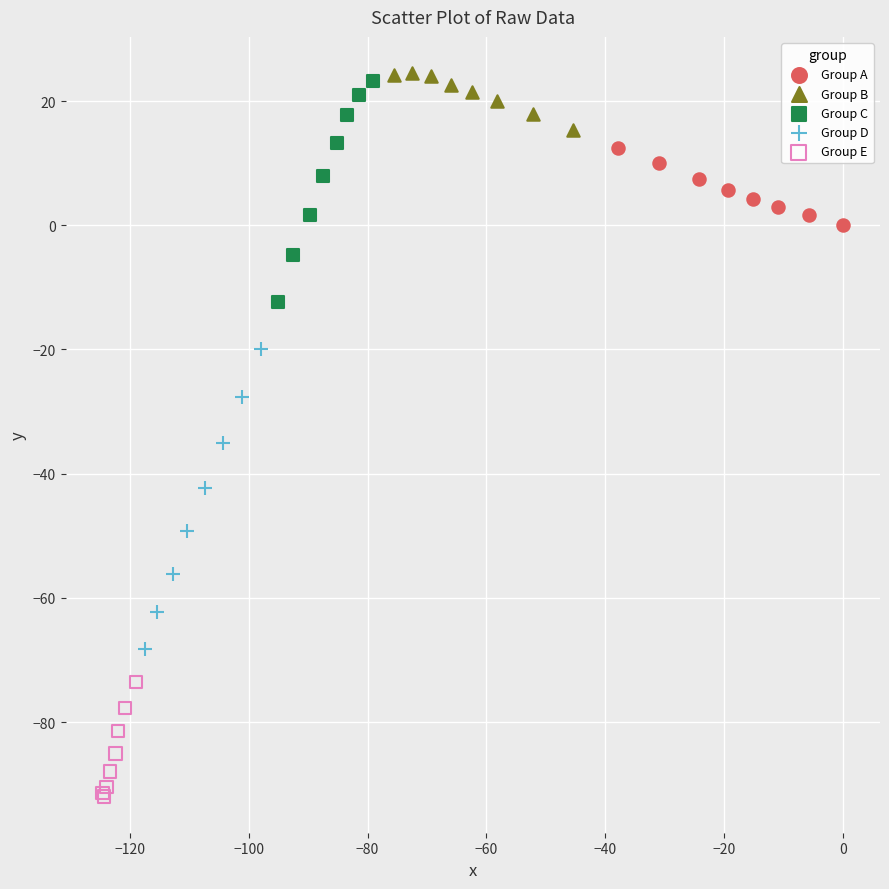

Which series reaches the minimum Y coordinate?

Group E